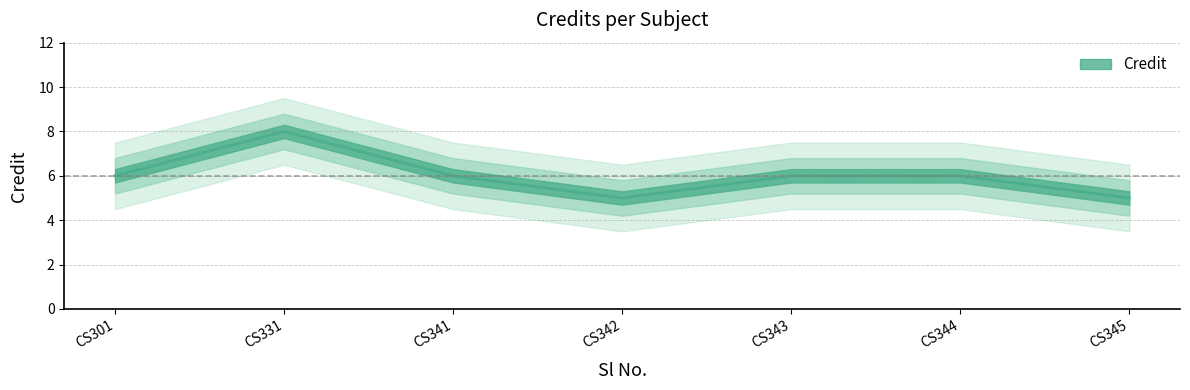

Count the values in the range 5 to 6.

6